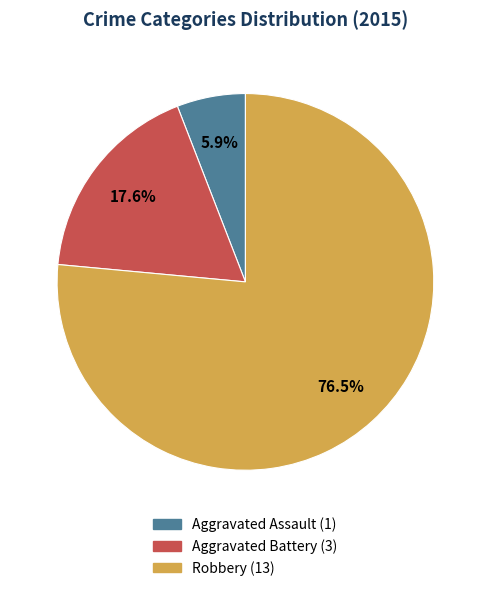

To the nearest percent, what is the combined percentage of Robbery and Aggravated Battery?

94%